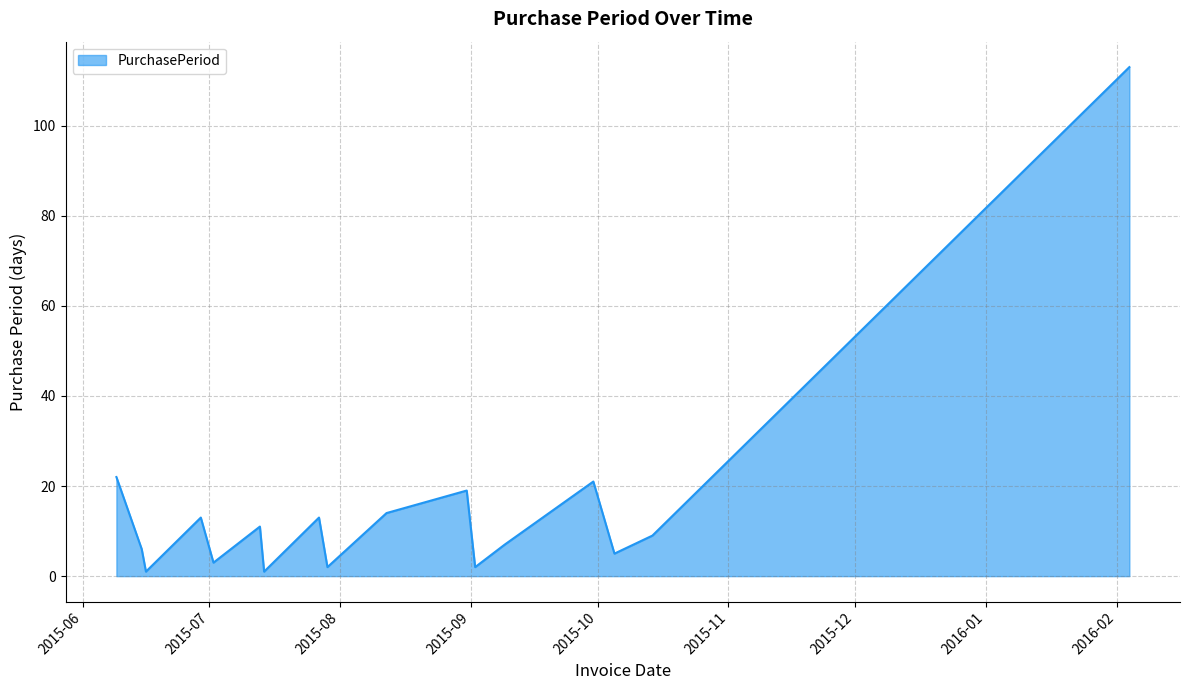

What is the greatest value displayed?

113